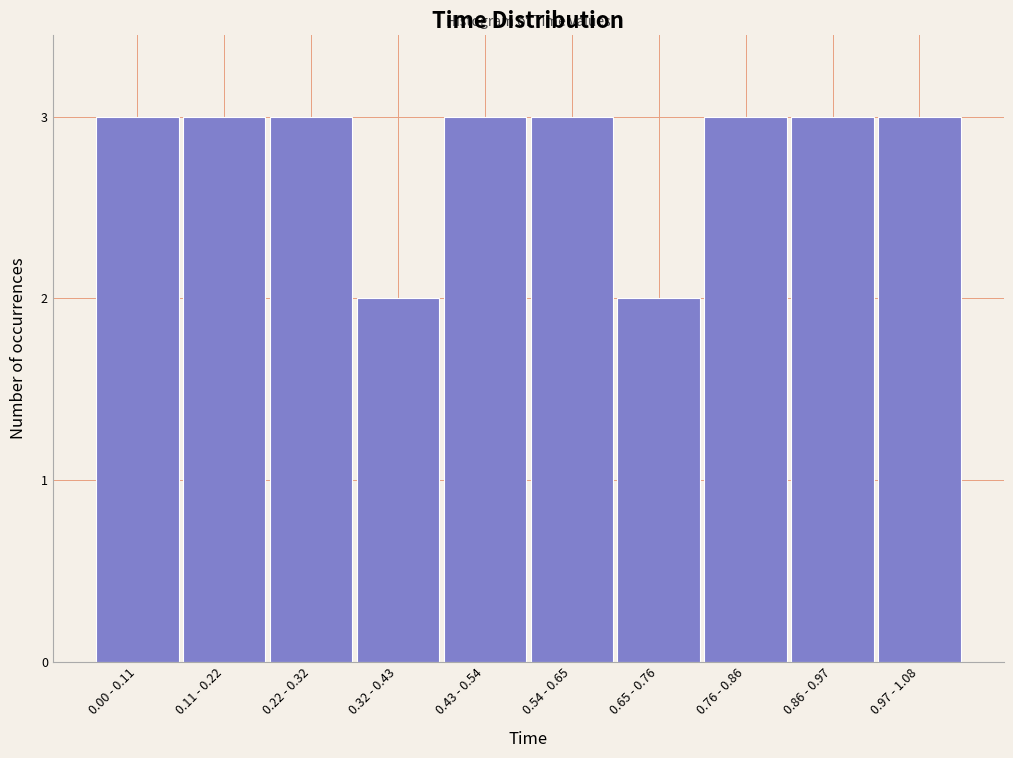

Reading left to right, list all the values displayed in this chart.

3	3	3	2	3	3	2	3	3	3